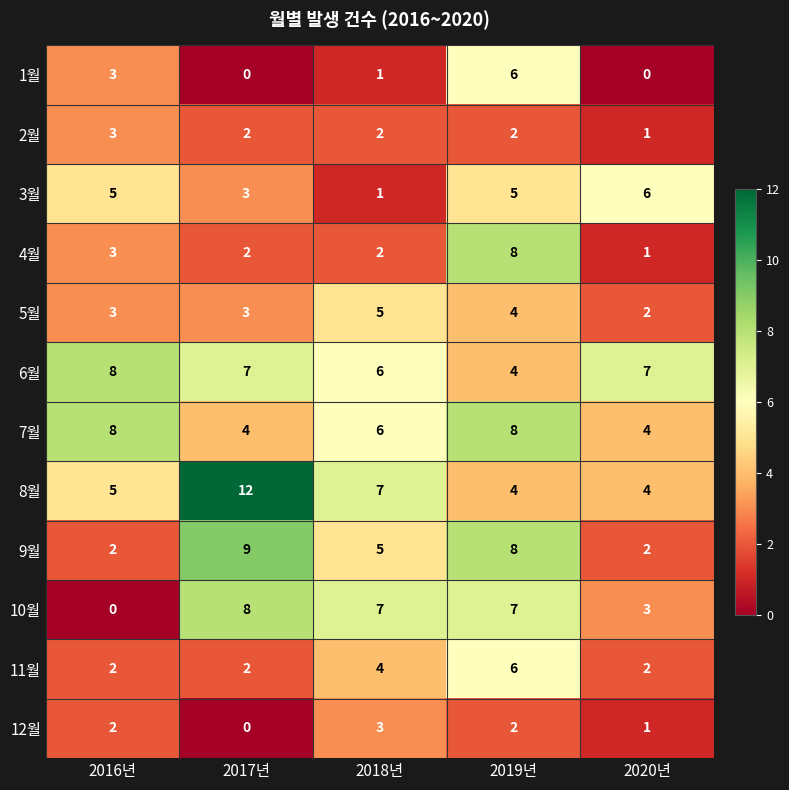

Count the 3월 values in the range 3 to 5.

3